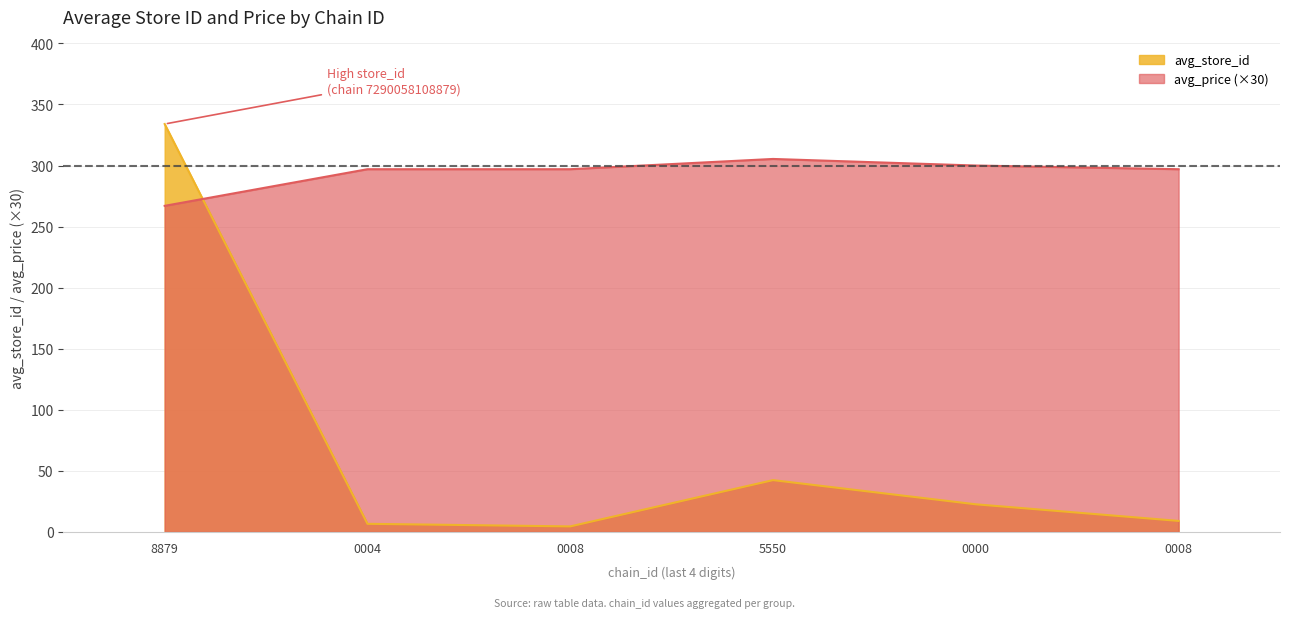

What is the value of the avg_store_id point at the 4th from the left?

42.4